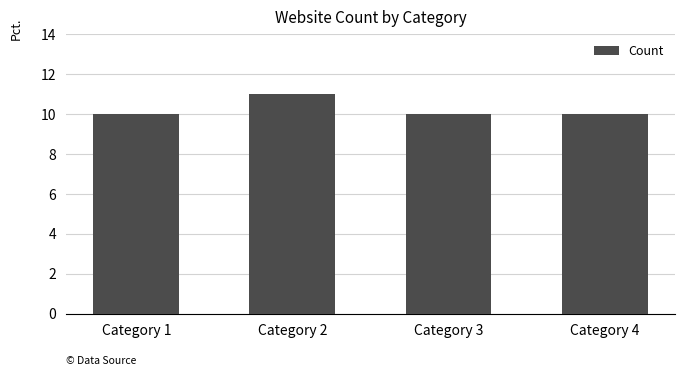

Which has a higher value, Category 3 or Category 2?

Category 2